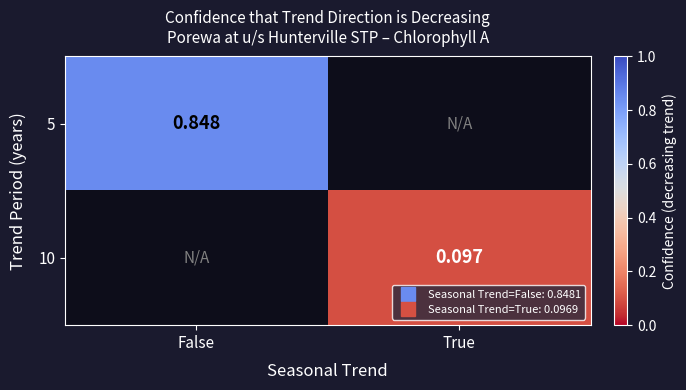

List the labels in order of 10 value, smallest first.

False, True